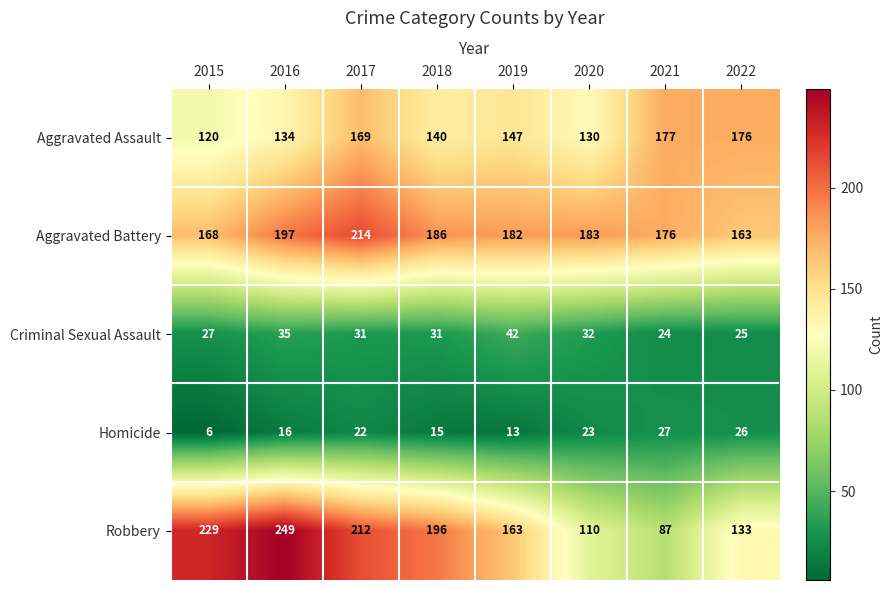

At 2020, list the series in order from smallest to largest.

Homicide, Criminal Sexual Assault, Robbery, Aggravated Assault, Aggravated Battery